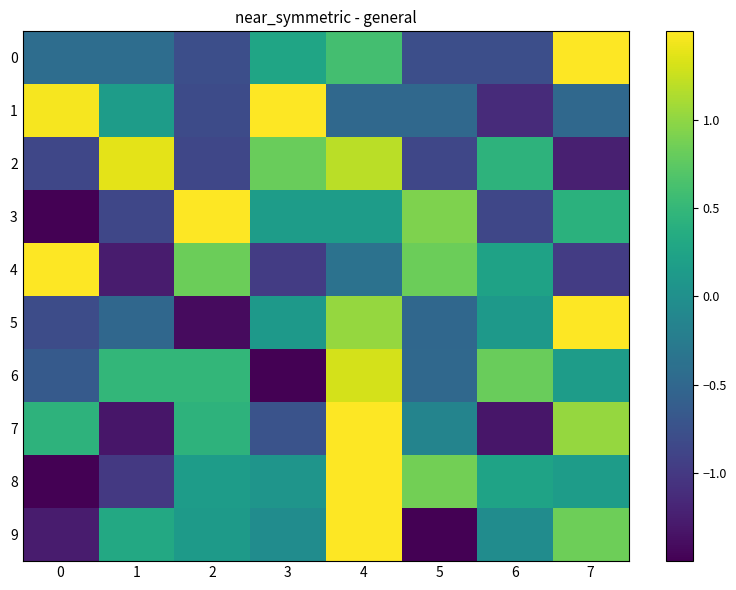

At which category is the sum across all series the highest?

4